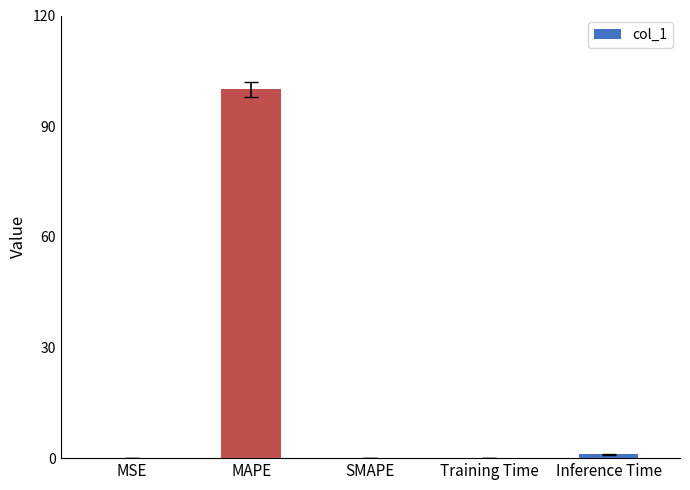

What is the maximum value shown in the chart?

100.0